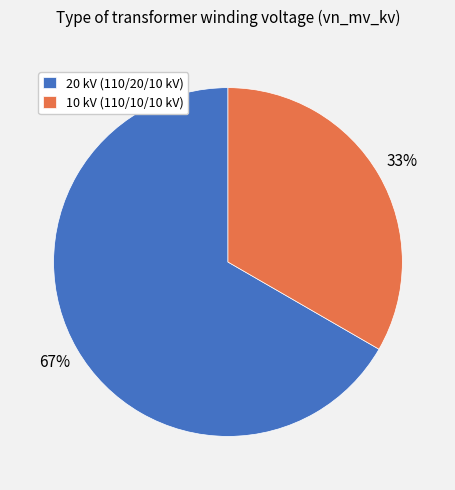

To the nearest percent, what portion does 20 kV (110/20/10 kV) represent?

67%